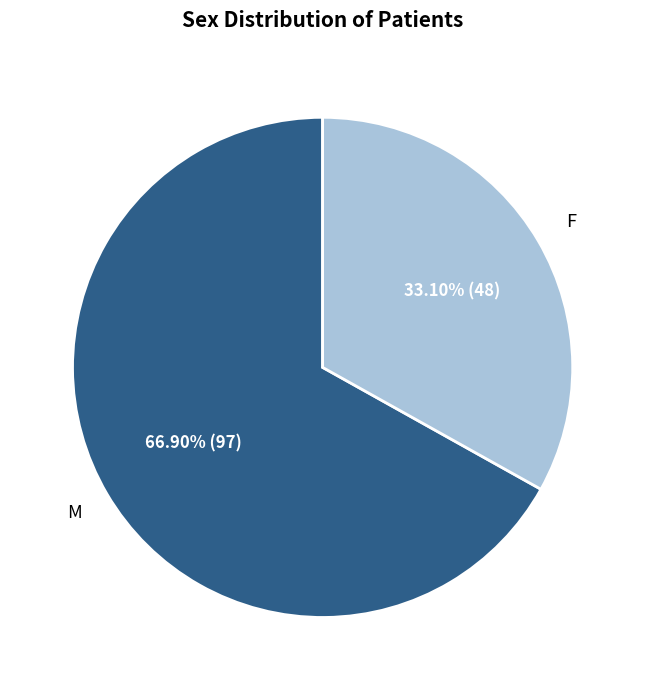

What percentage do M and F together represent?

100.0%